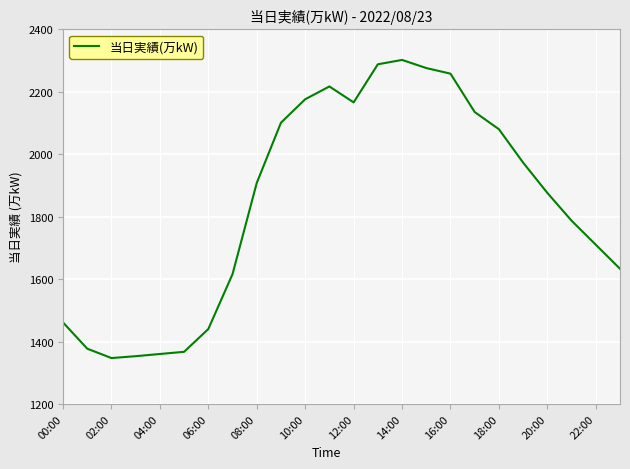

What is the smallest value displayed?

1347